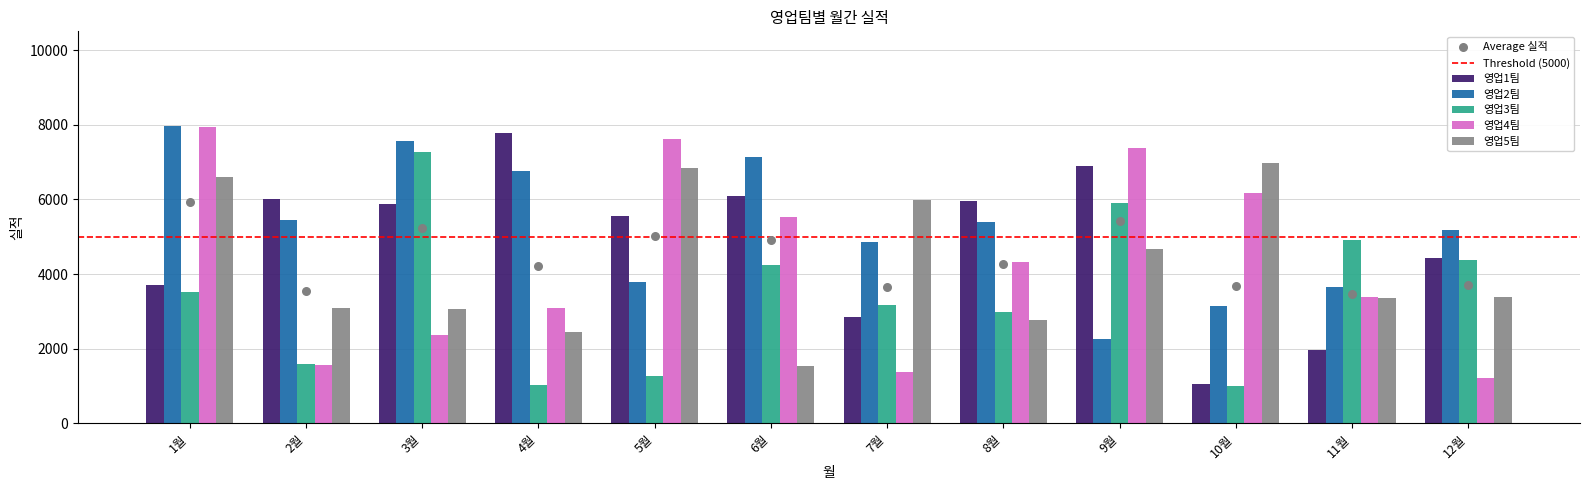

Which series has the largest total across all categories?

영업2팀